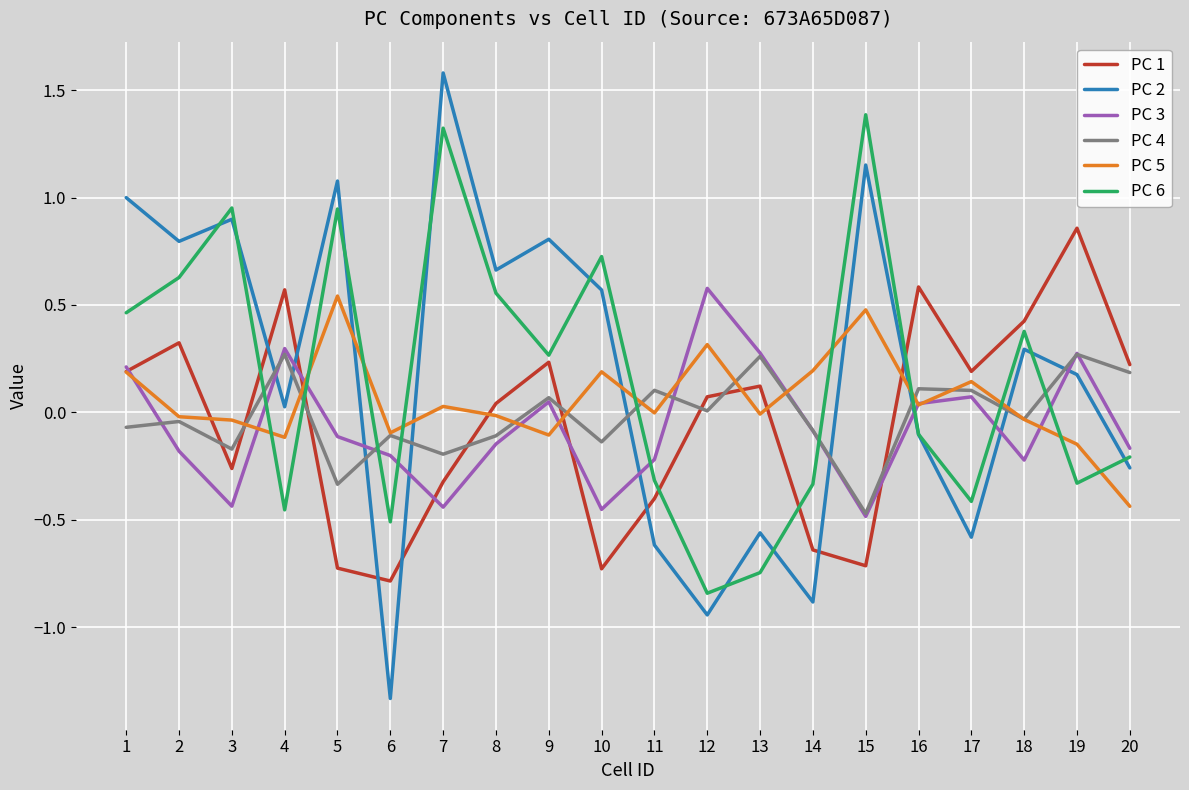

True or false: PC 5 has a value of 0.1 at 12.

False